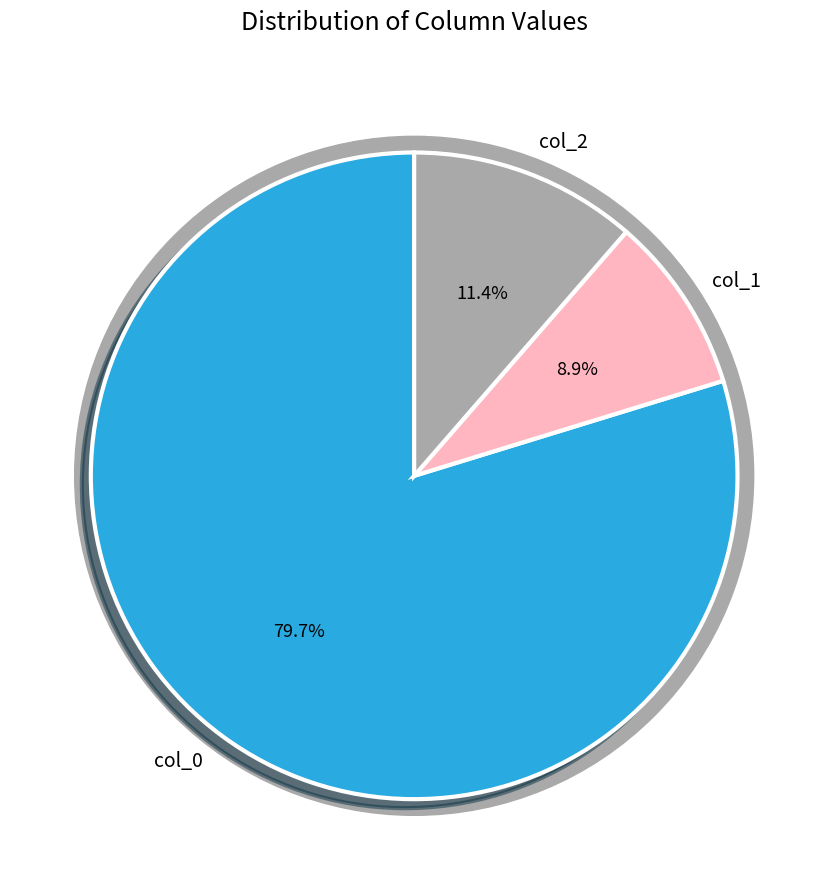

To the nearest percent, what is the average slice percentage?

33%